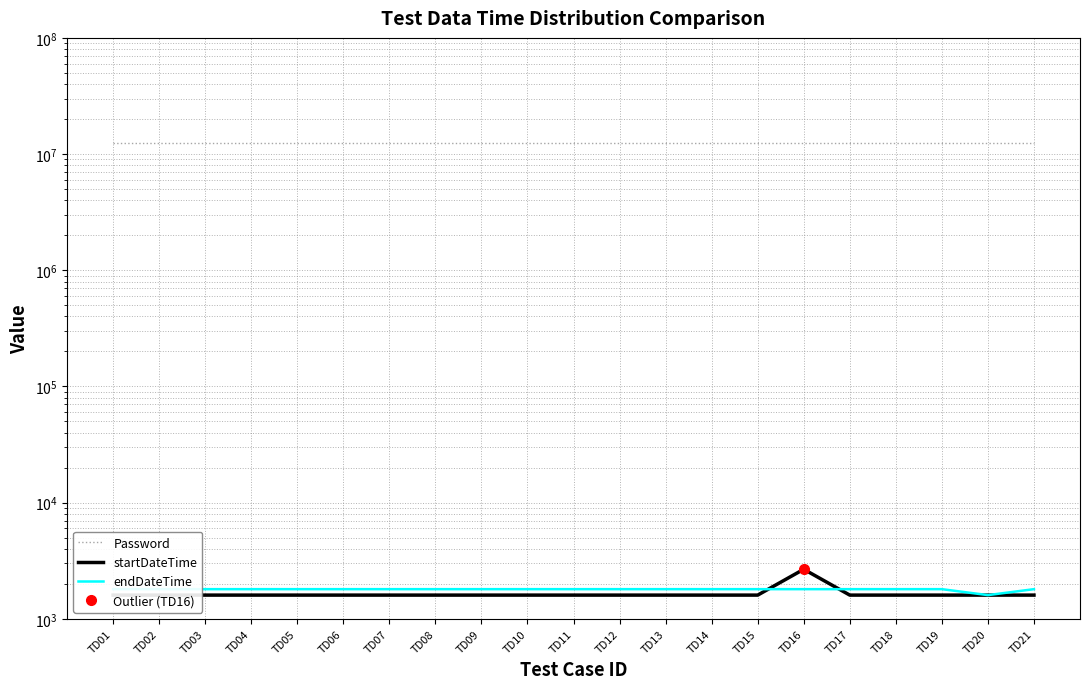

What is the maximum value for endDateTime?

1800